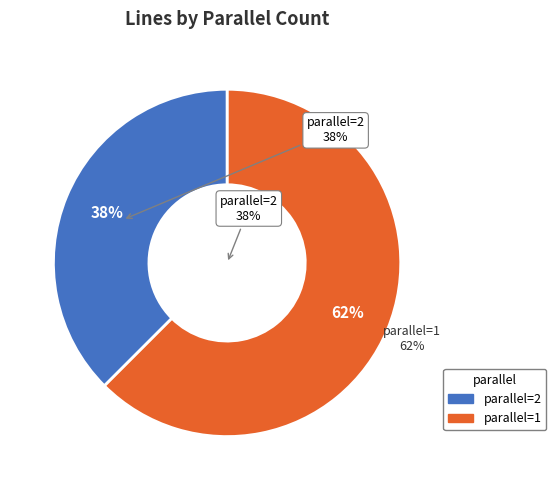

What percentage is the parallel=1 slice, to the nearest percent?

62%